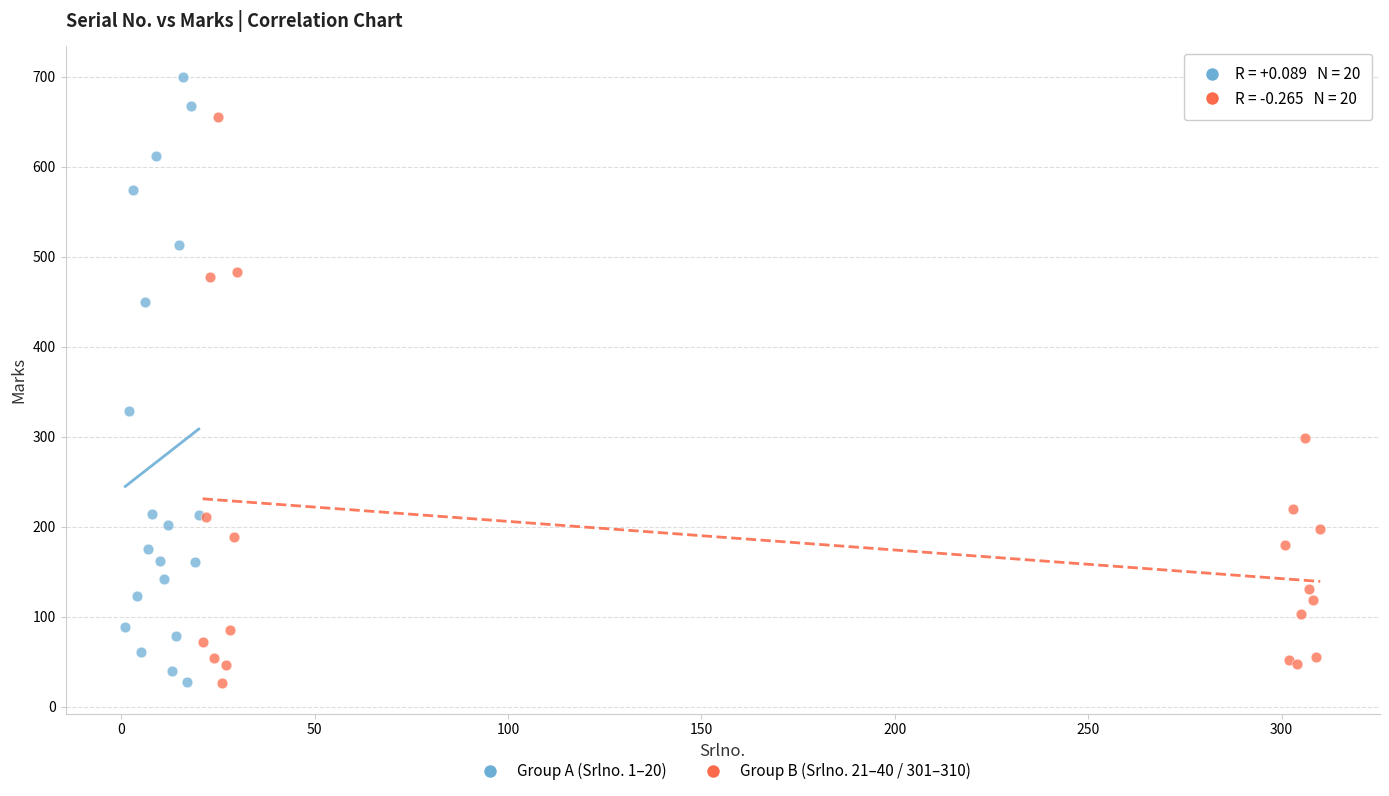

Which series reaches the maximum Y coordinate?

Group A (Srlno. 1–20)